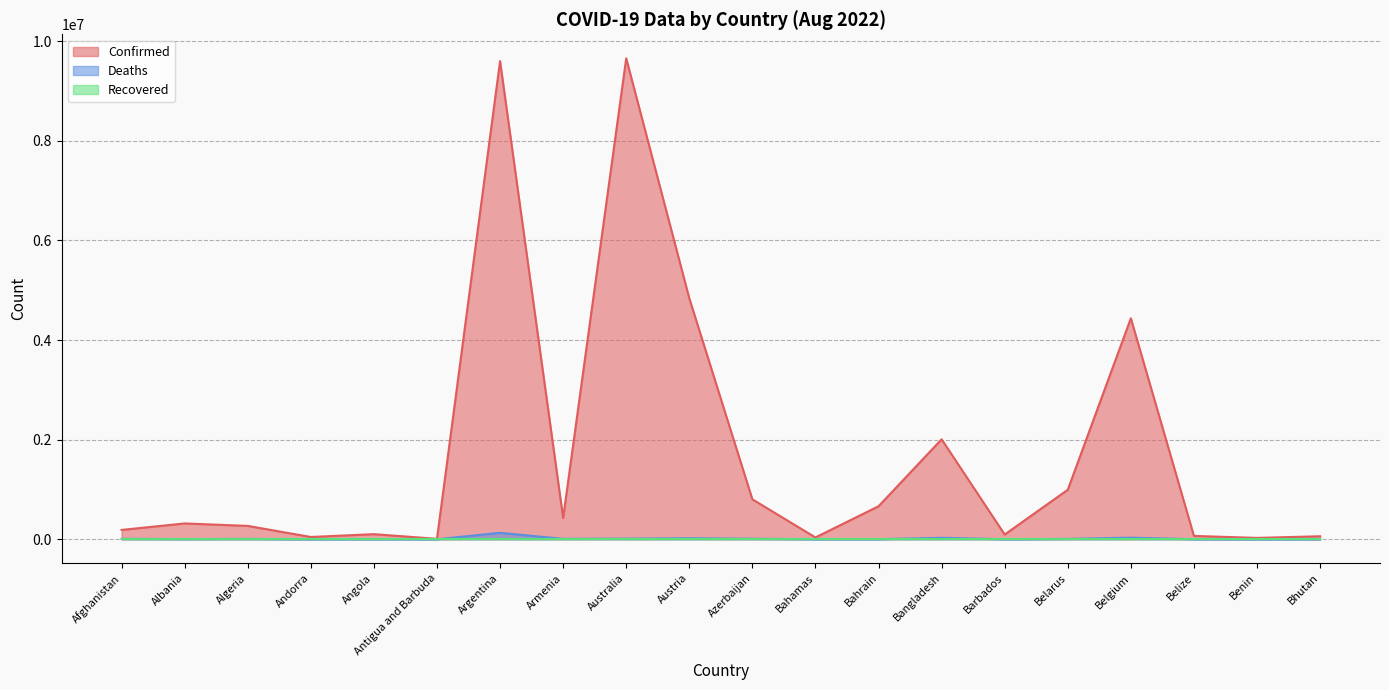

Which series has the largest total across all categories?

Confirmed